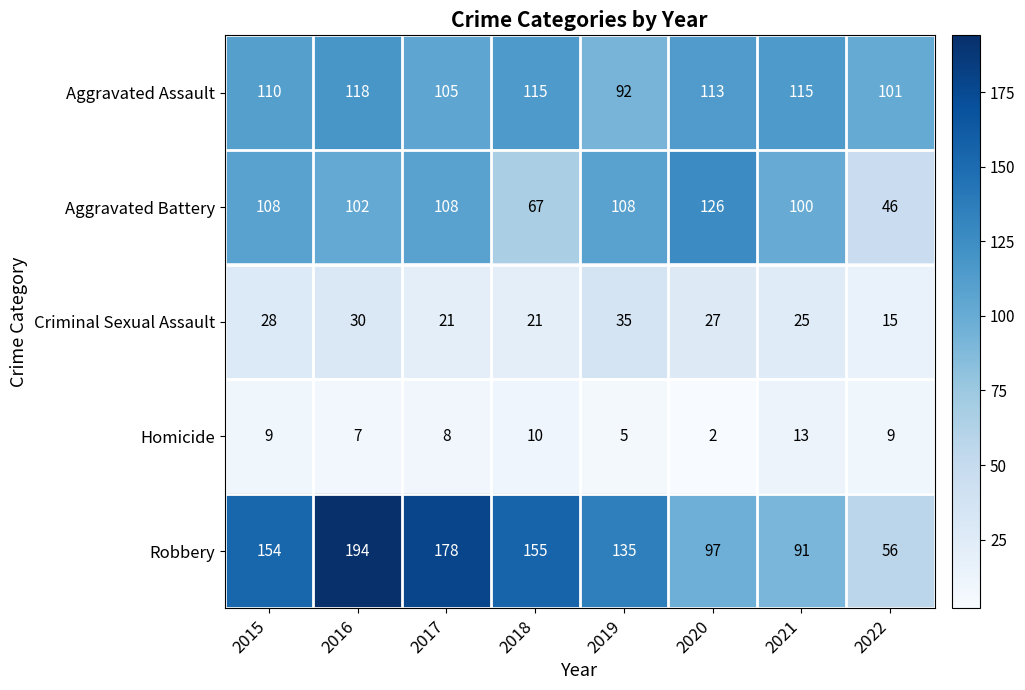

How many distinct data groups are displayed?

5